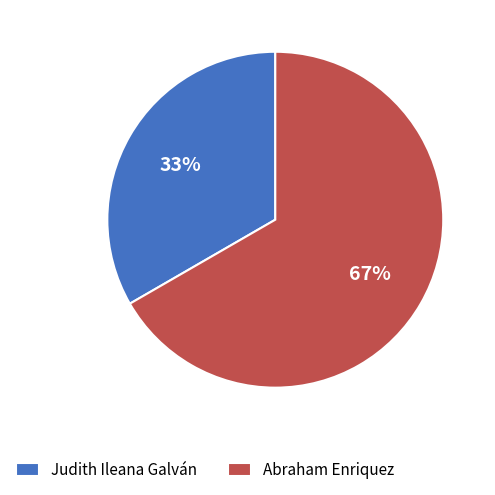

Which slice is the smallest?

Judith Ileana Galván